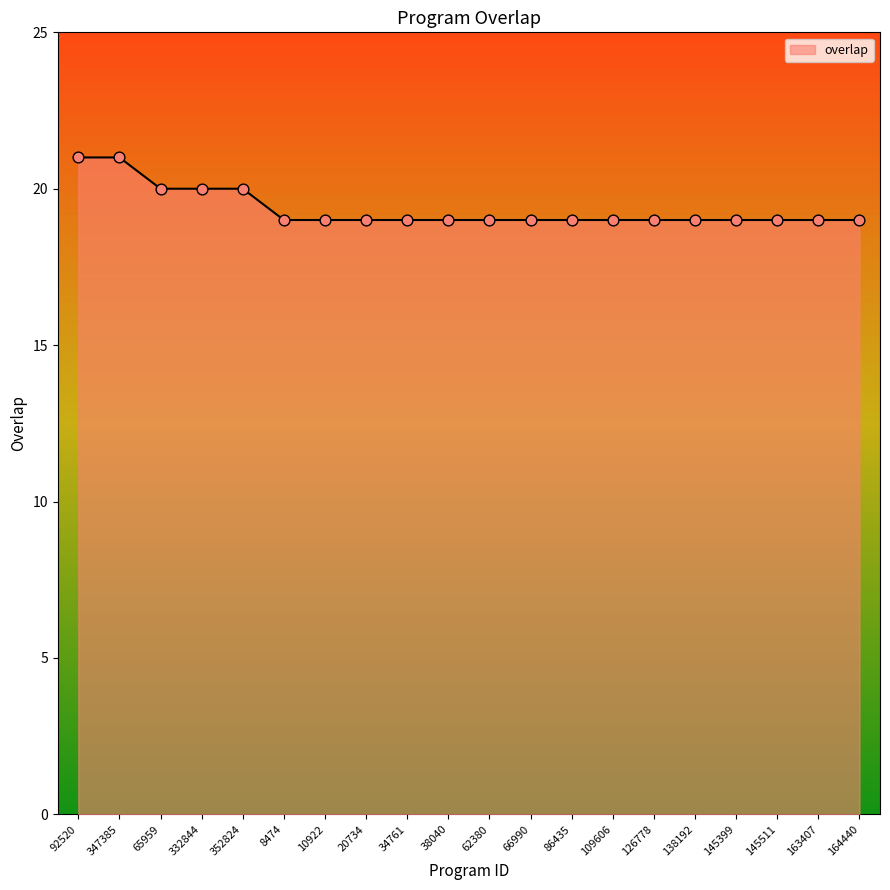

What is the change in value from 347385 to 145399?

-2